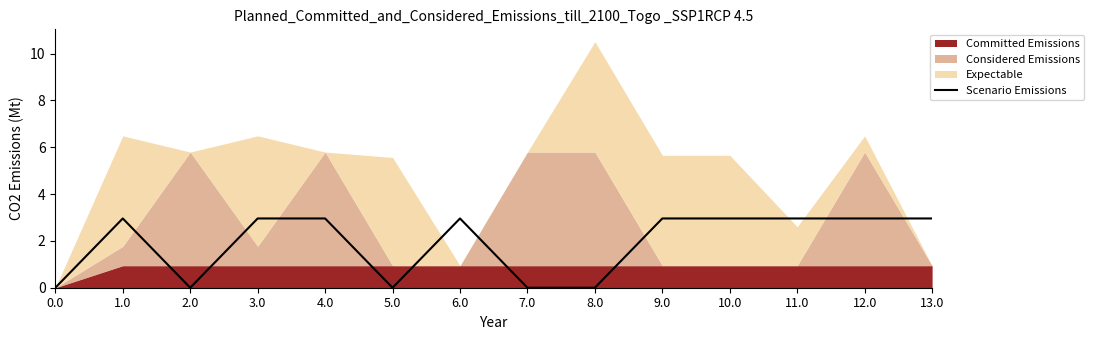

True or false: Scenario Emissions has a value of 1.3 at 9.0.

False